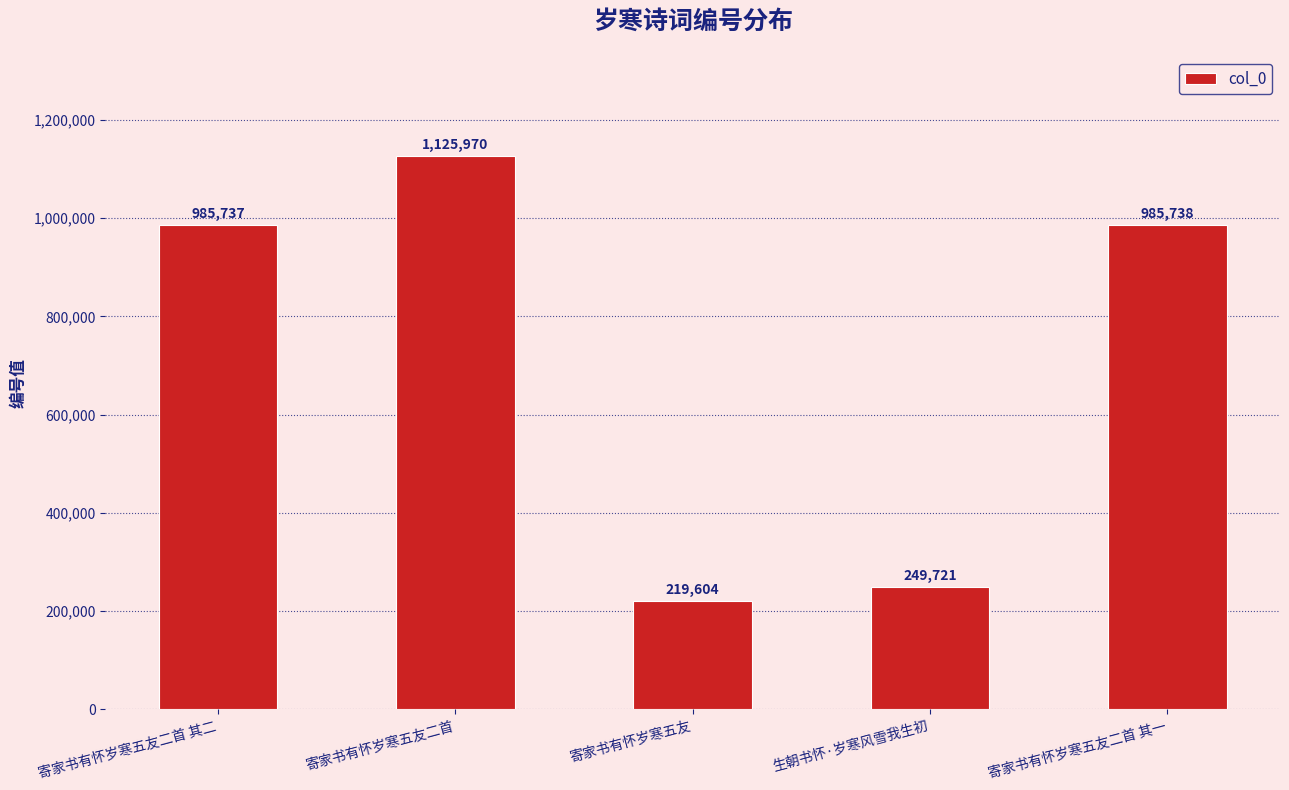

What is the change in value from 寄家书有怀岁寒五友 to 寄家书有怀岁寒五友二首 其一?

+766134